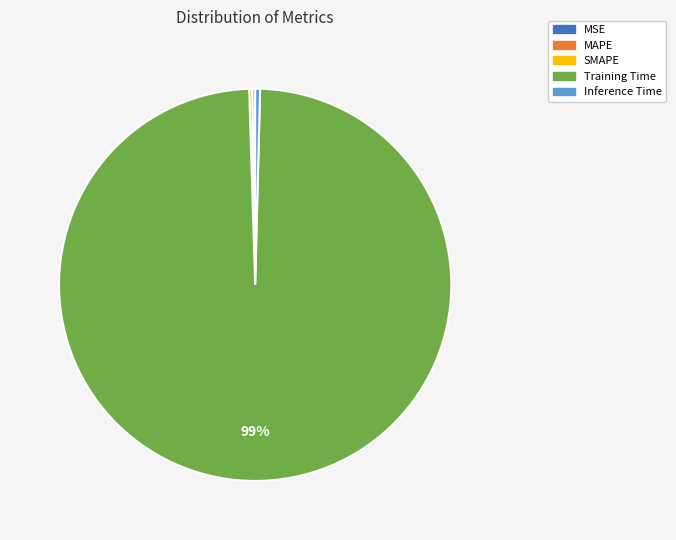

True or false: Inference Time accounts for 0% of the total.

True